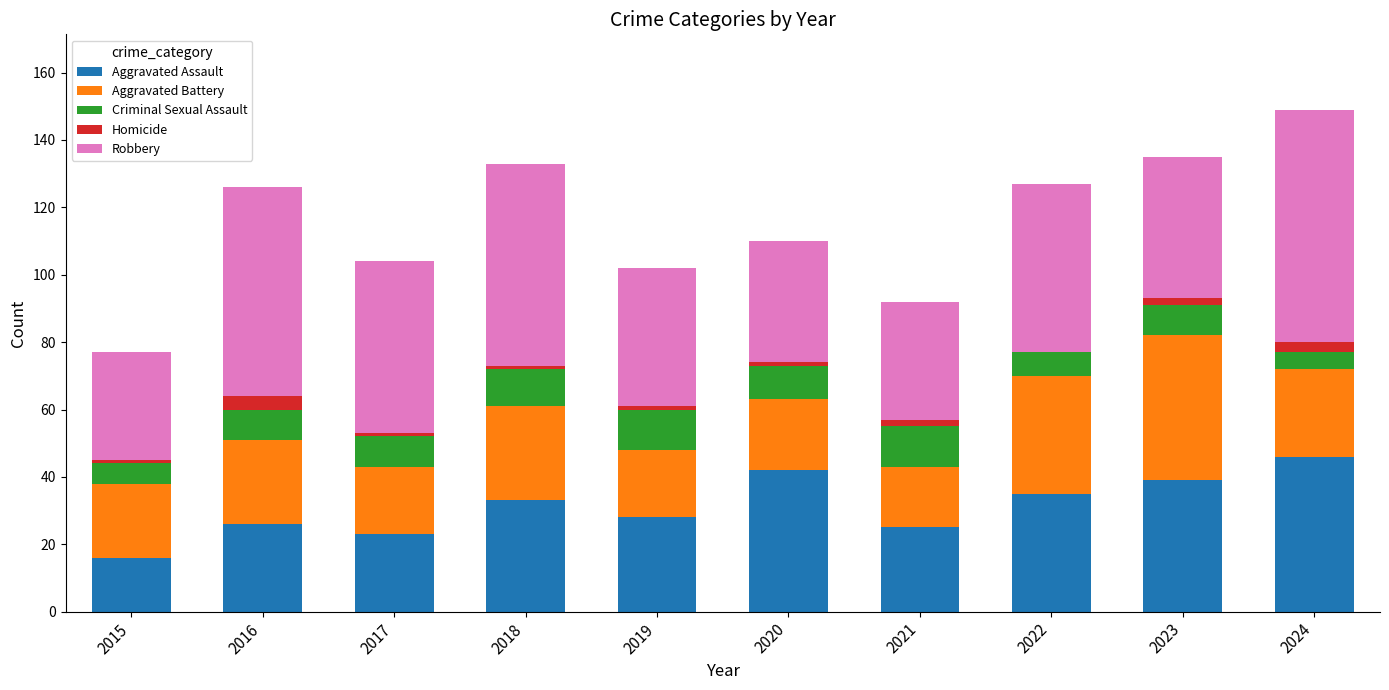

How many data points does each series have?

10